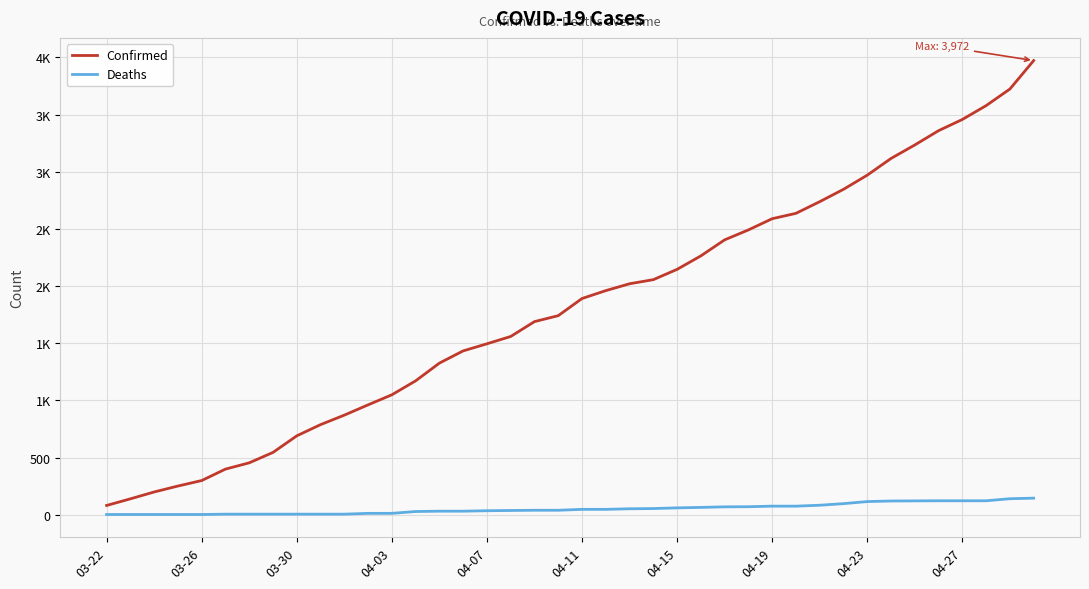

What is the average value of the Confirmed series?

1815